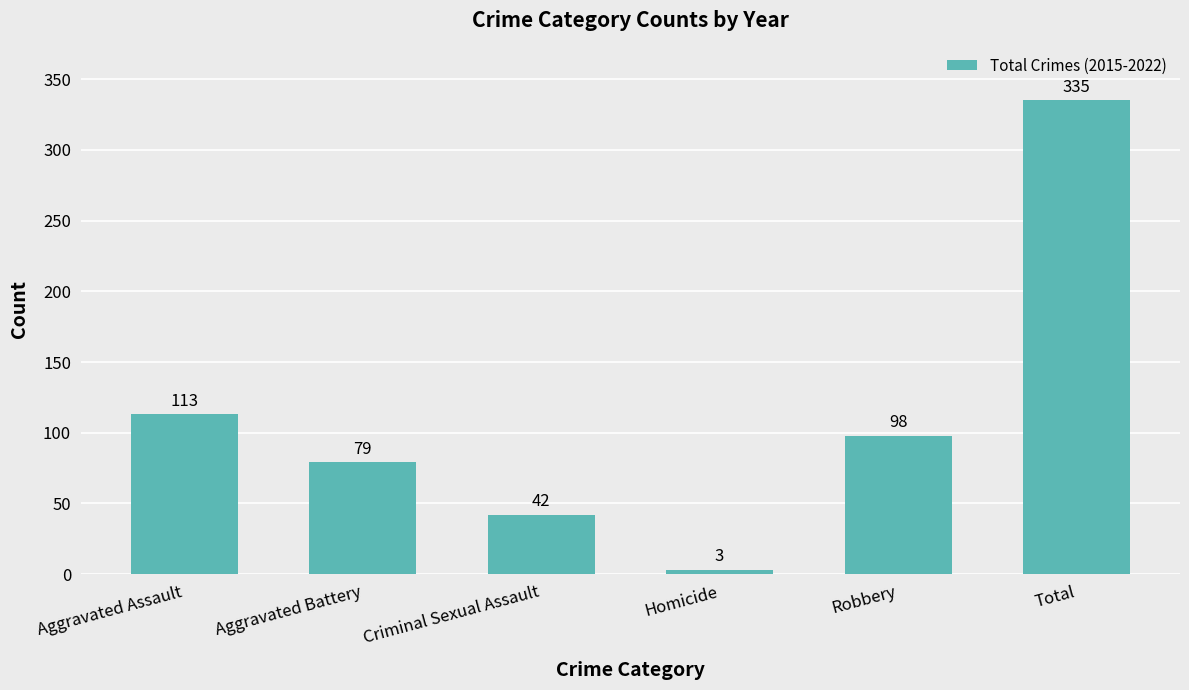

The value at Total is 335. True or false?

True